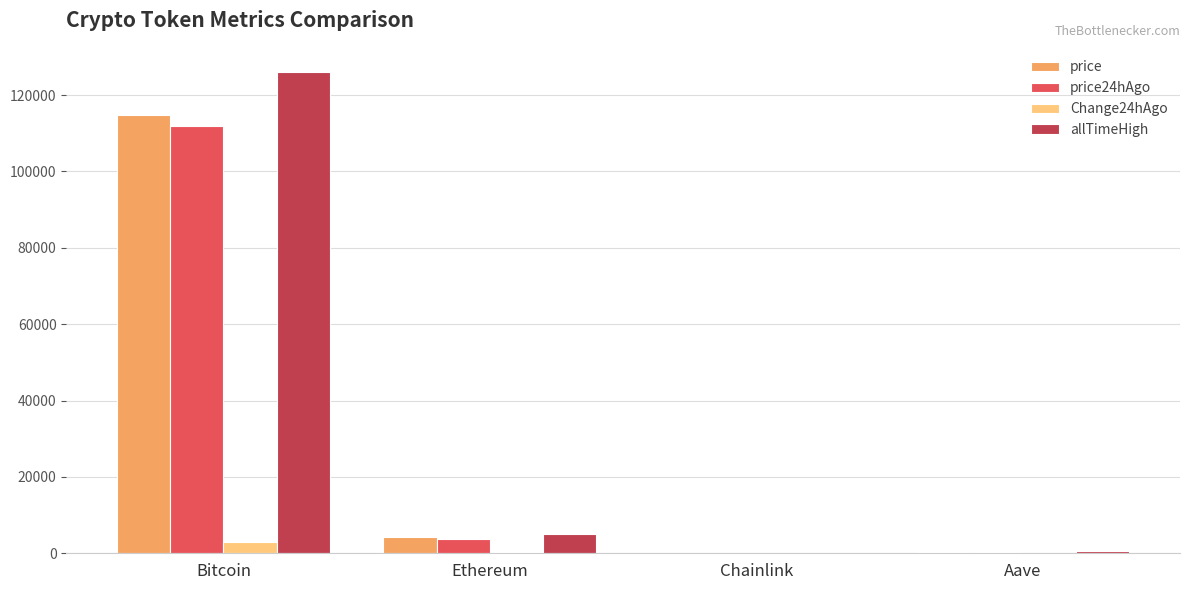

What is the spread (max minus min) of values at Bitcoin?

123198.0